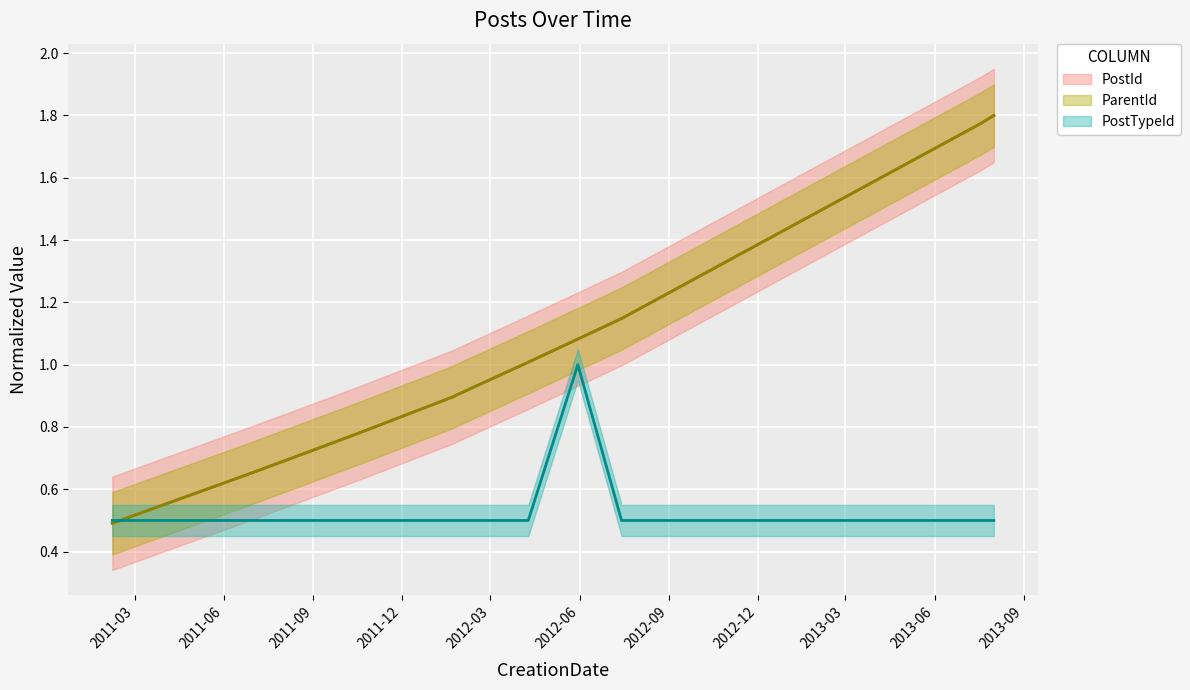

List the labels in order of PostId_norm value, largest first.

2013-08-01, 2013-07-18, 2012-07-14, 2012-05-30, 2012-04-09, 2012-01-26, 2012-01-23, 2011-10-17, 2011-08-10, 2011-07-01, 2011-05-22, 2011-02-18, 2011-02-15, 2011-02-06